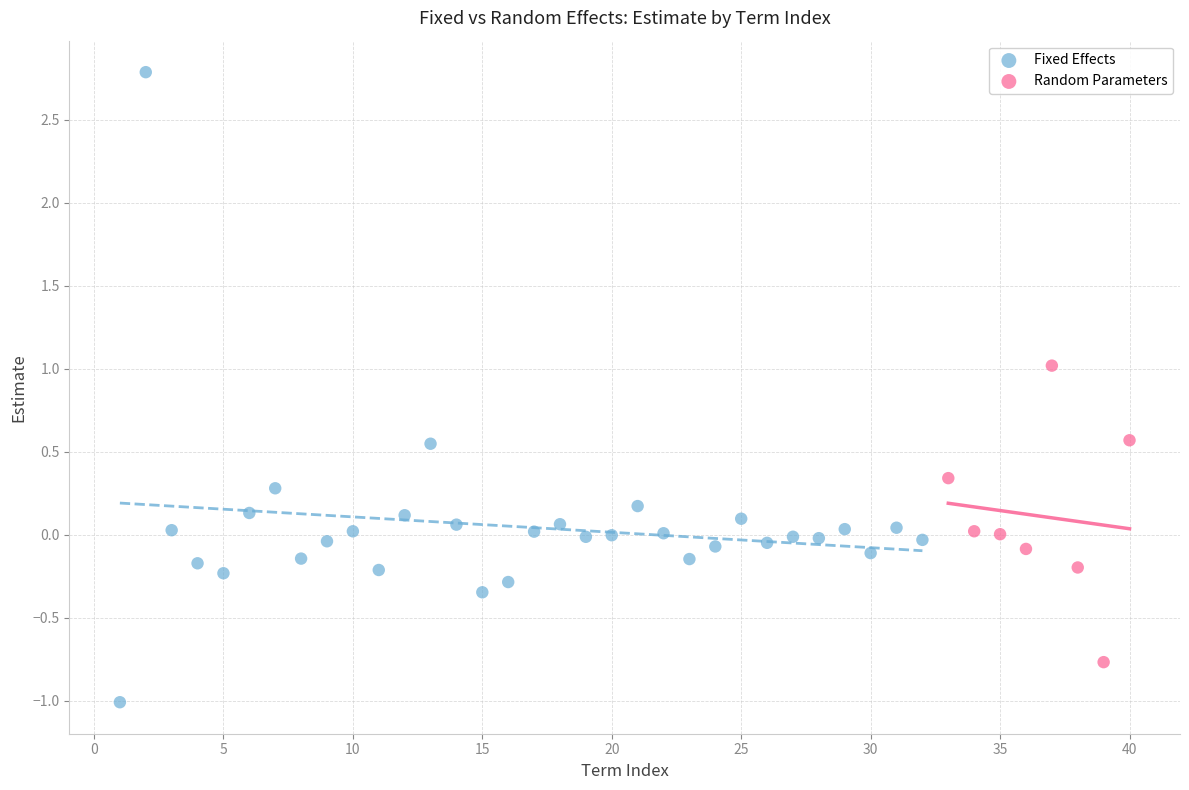

Which series has the widest spread of Y values?

Fixed Effects